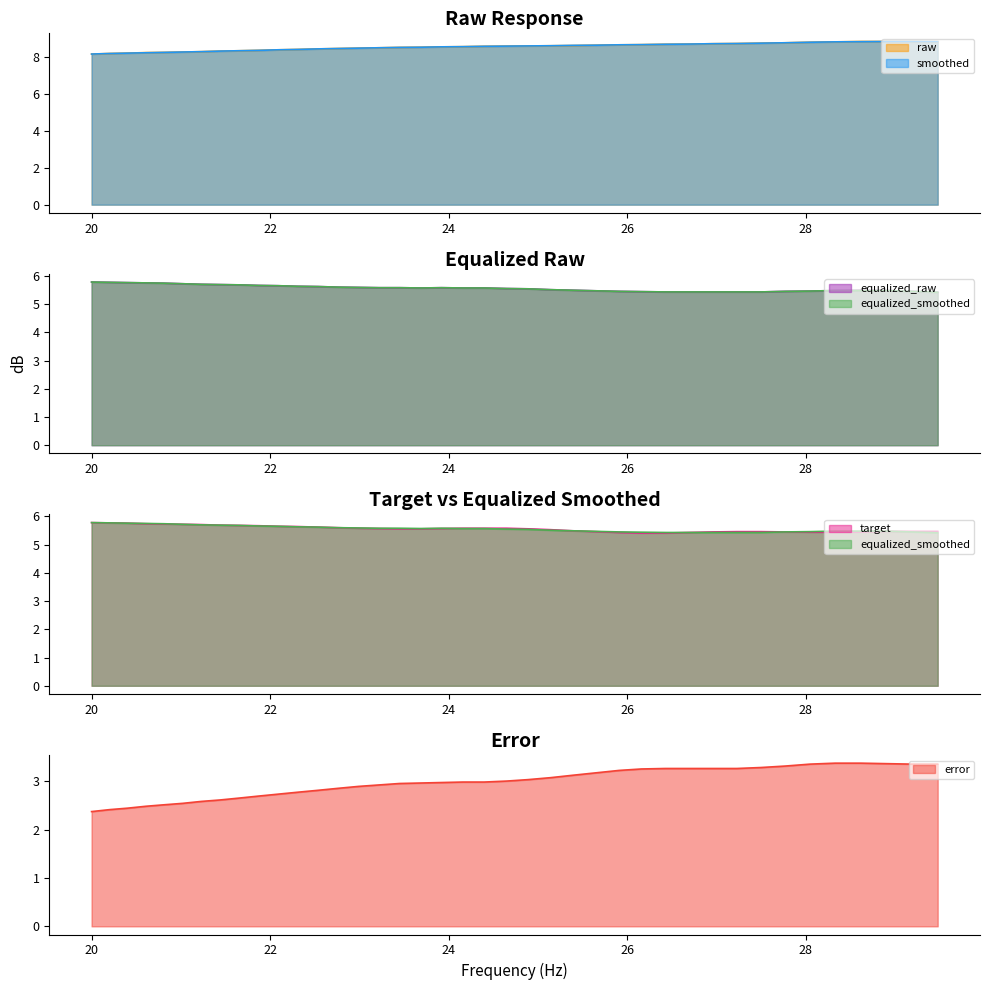

What is the maximum value for raw?

8.8